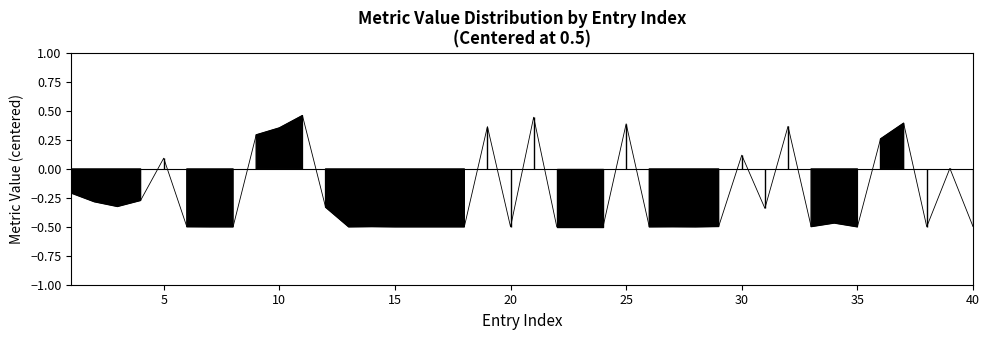

How many lines are shown in the chart?

1